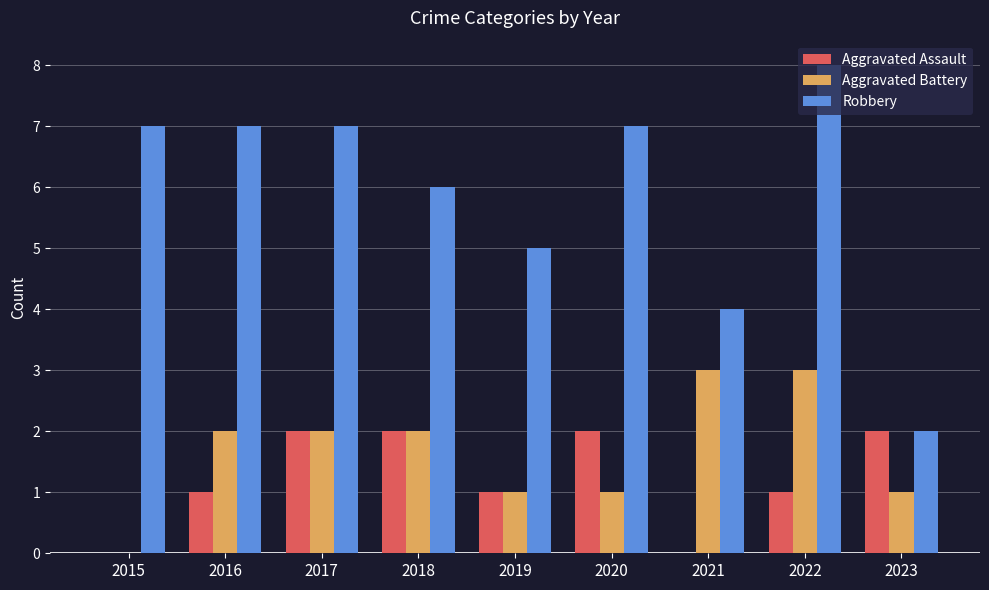

How many categories are shown in the chart?

9